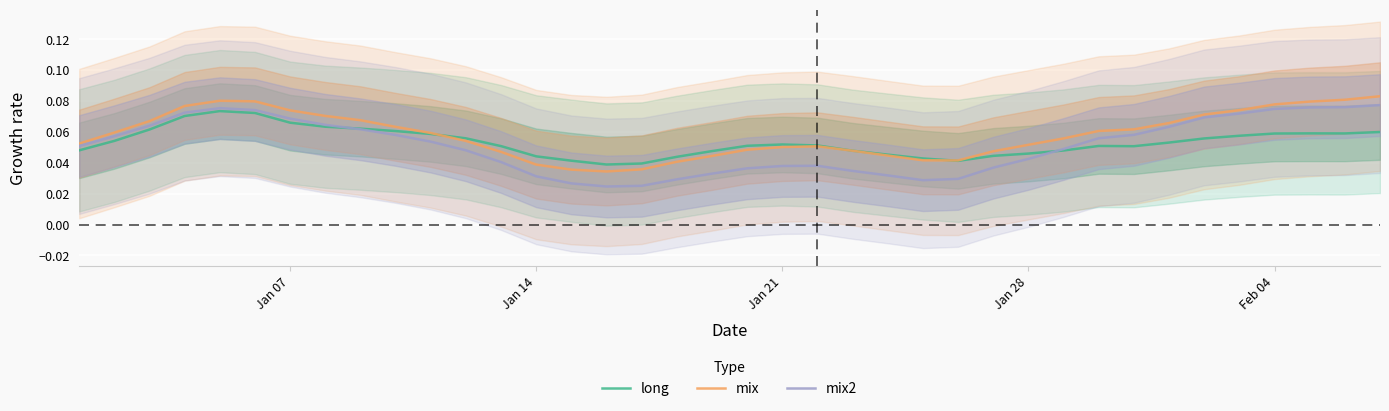

What is the sum of all mix values?

2.2